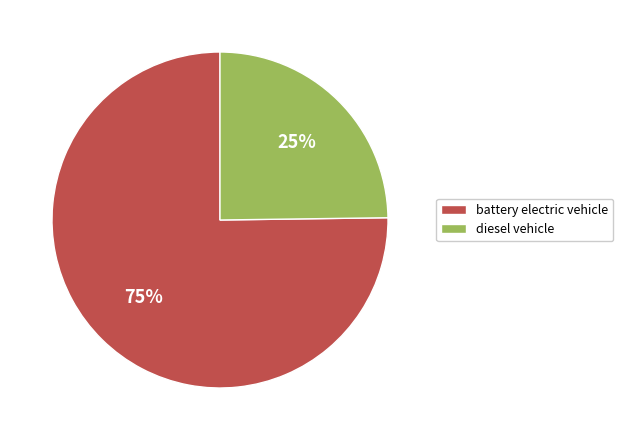

Do diesel vehicle and battery electric vehicle together represent more than half of the pie?

Yes